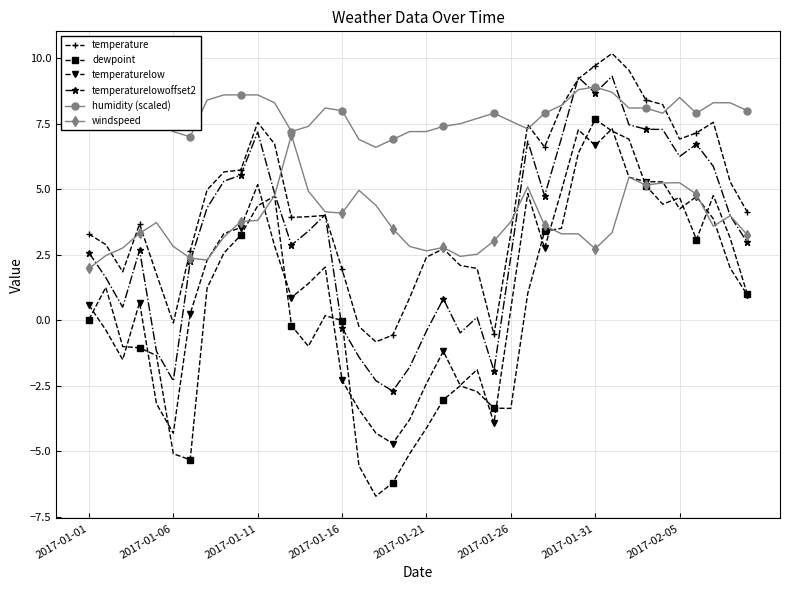

True or false: dewpoint and temperature intersect in this chart.

False